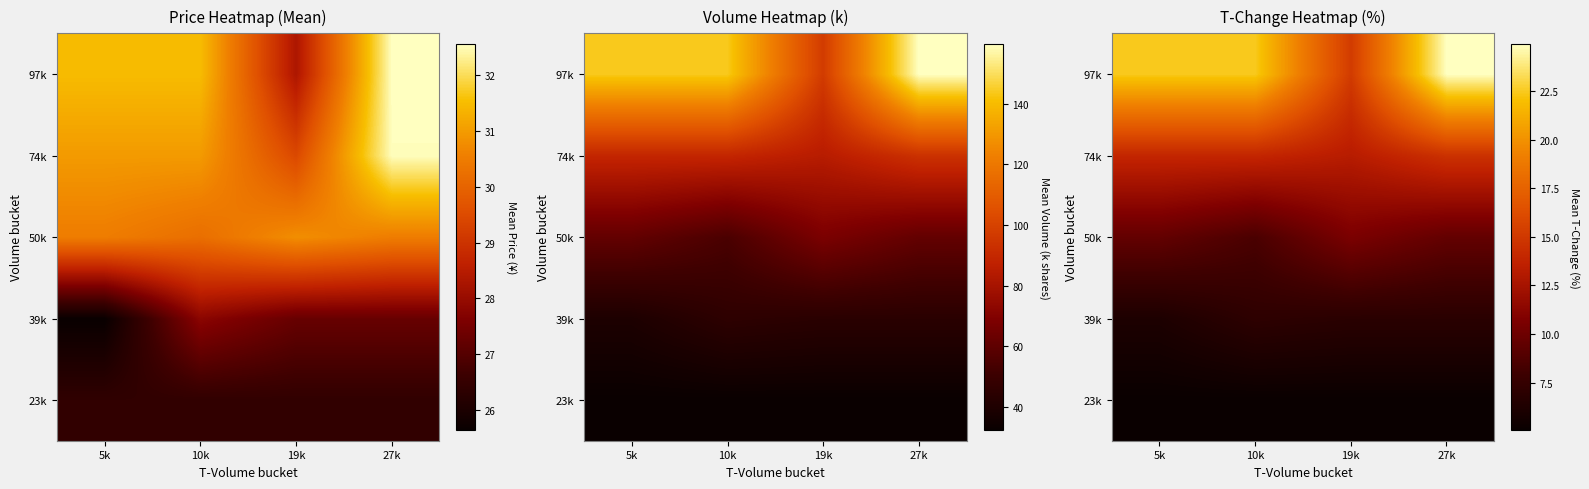

The value of 50k at 5k is 12.9. True or false?

False